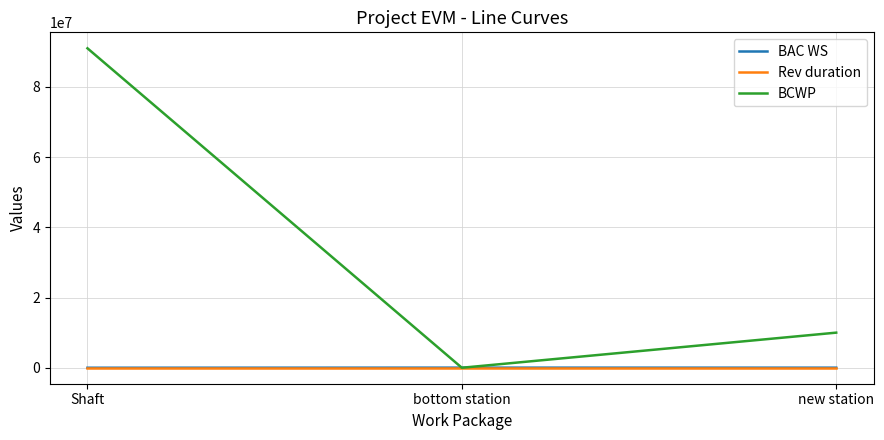

How many lines are shown in the chart?

3